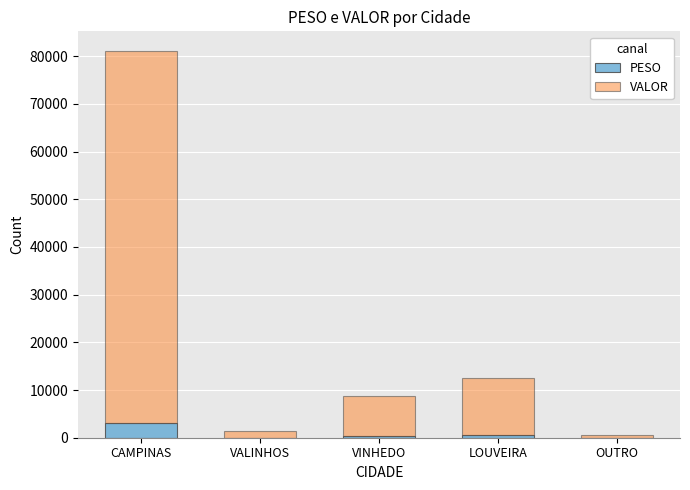

At which category is the sum across all series the highest?

CAMPINAS